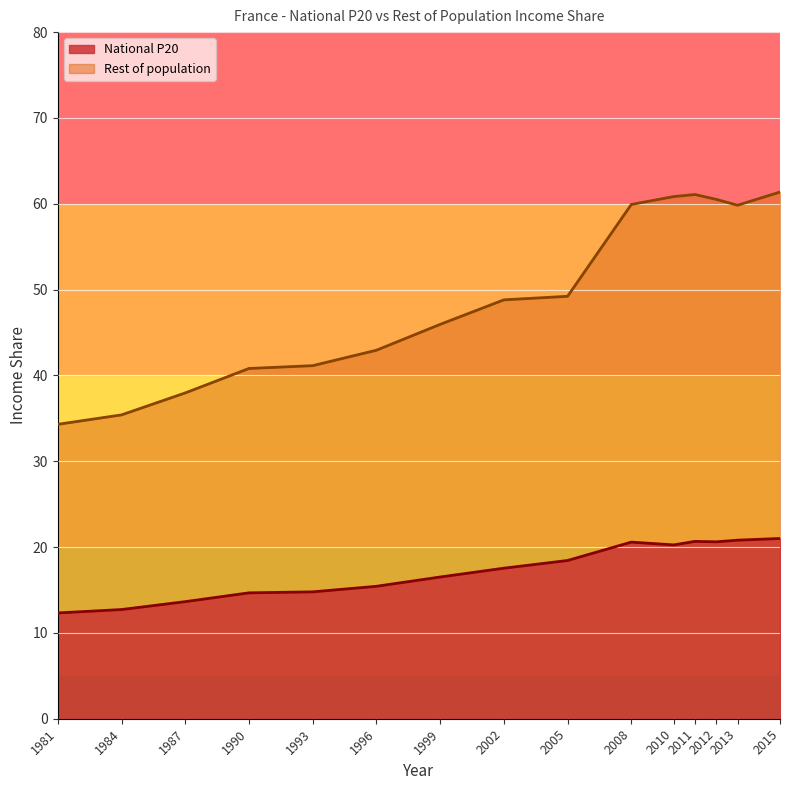

How many interior local peaks does the Rest of population series have?

1